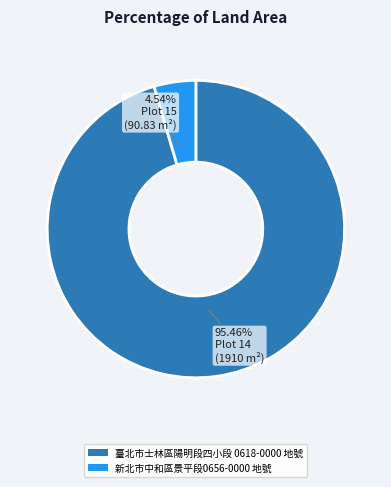

How many slices are in this pie chart?

2